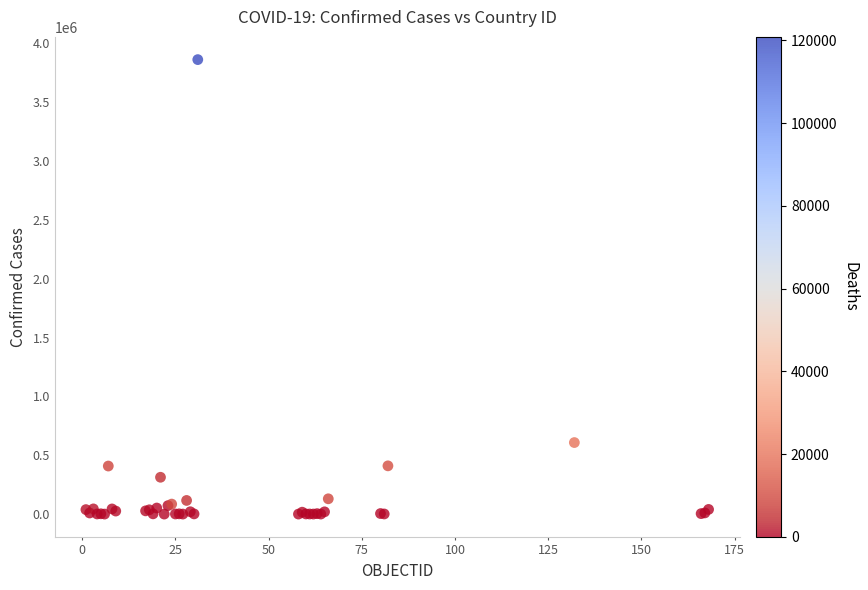

What Y value in the scatter plot is closest to 1931202?

607904